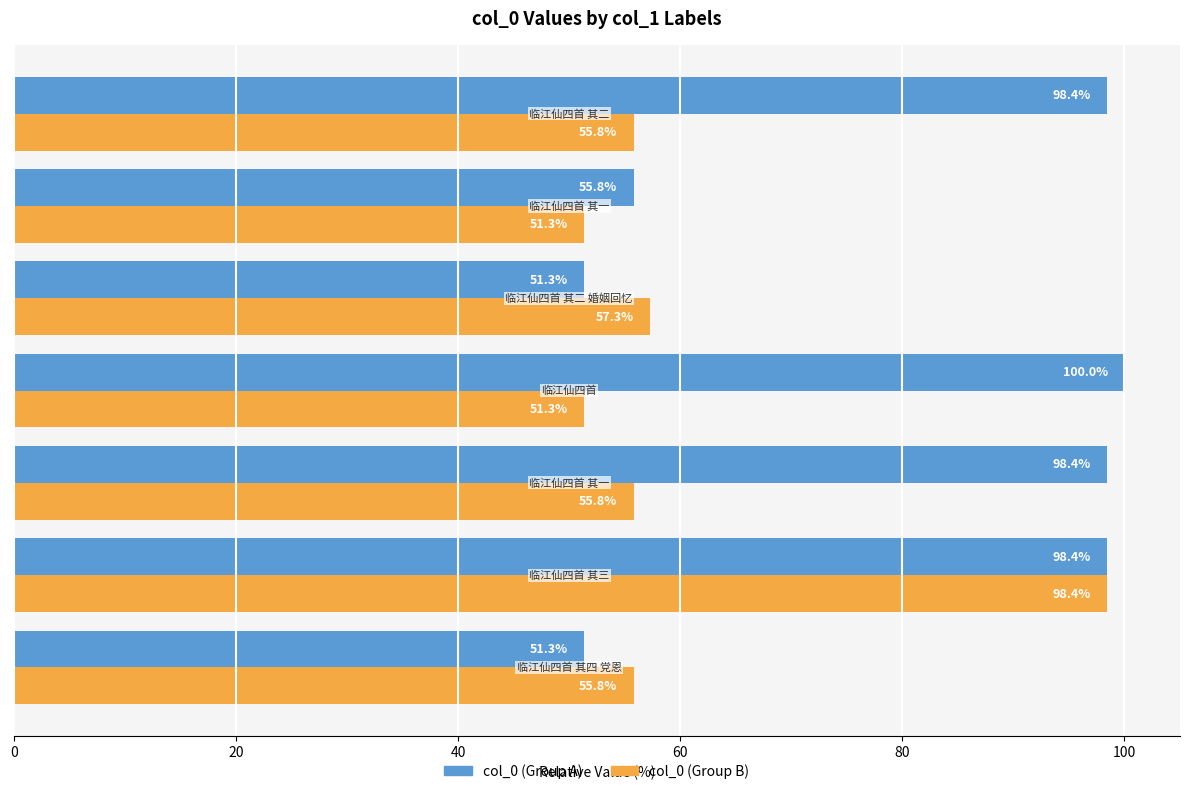

Which series has the widest spread of values?

col_0 (Group A)